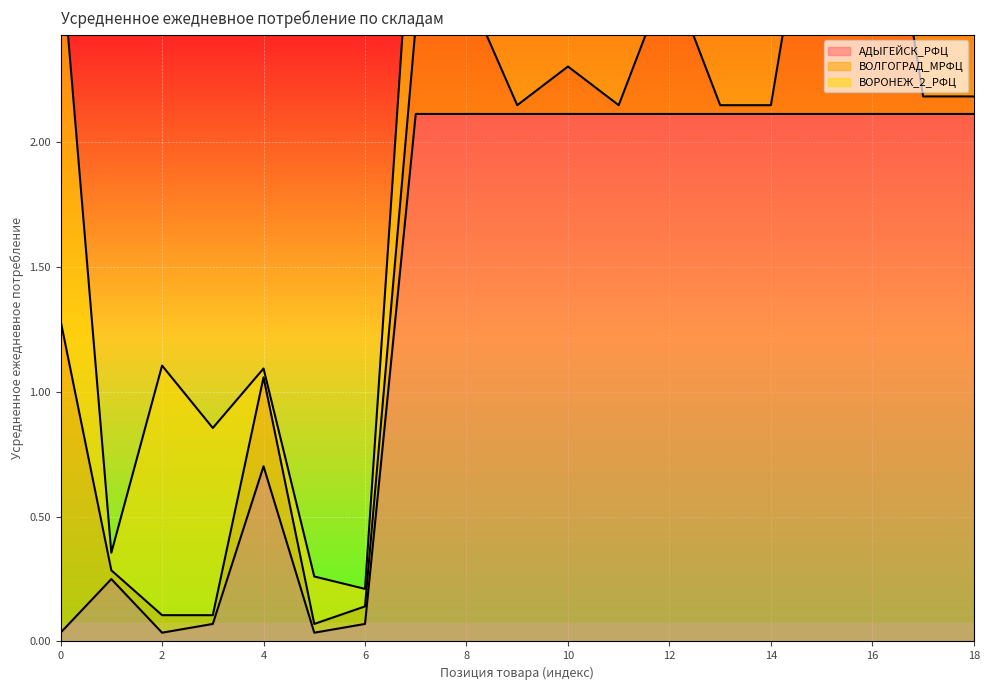

In ВОРОНЕЖ_2_РФЦ line, how many points are lower than both neighbors (excluding endpoints)?

5